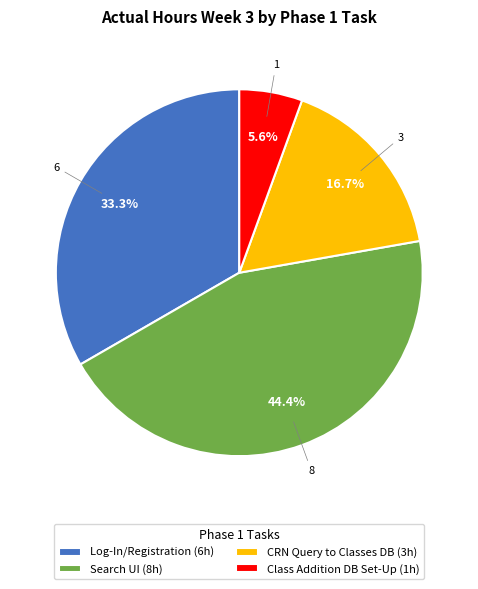

Rank the categories by value from highest to lowest.

Search UI (8h), Log-In/Registration (6h), CRN Query to Classes DB (3h), Class Addition DB Set-Up (1h)